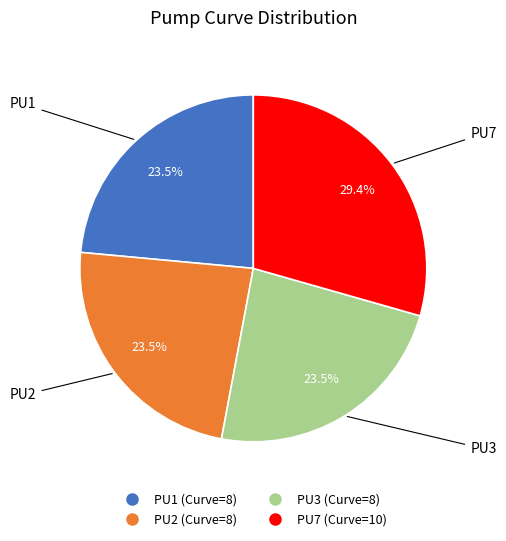

Do PU7 and PU2 together represent more than half of the pie?

Yes